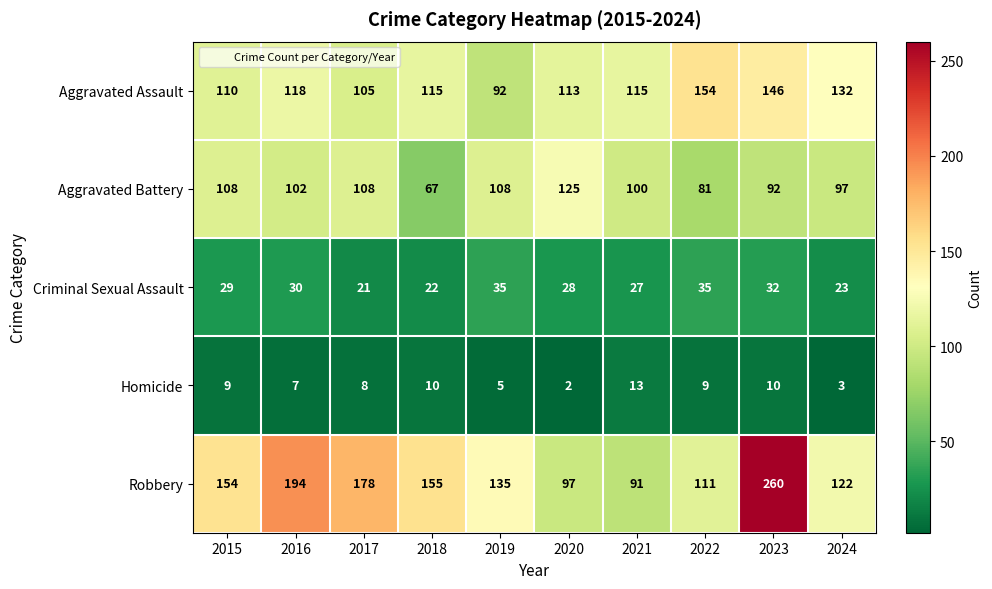

What is the sum of all Homicide values?

76